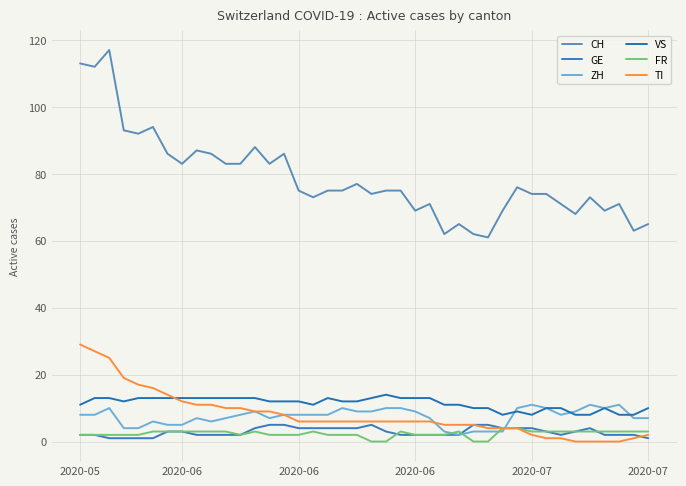

How many values in the FR series are below 3?

19